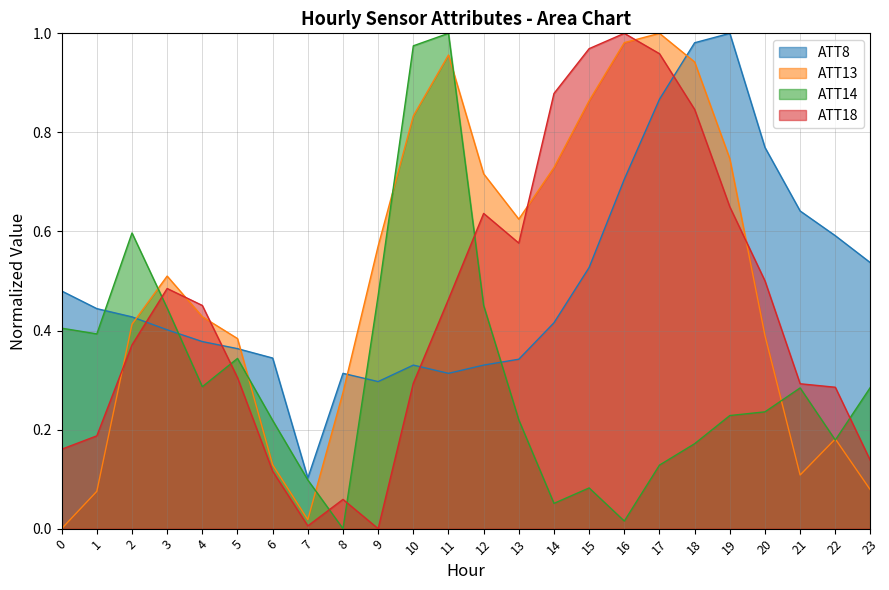

Reading right to left, what are all the values shown in this chart?

ATT8: 0.5	0.6	0.6	0.8	1.0	1.0	0.9	0.7	0.5	0.4	0.3	0.3	0.3	0.3	0.3	0.3	0.1	0.3	0.4	0.4	0.4	0.4	0.4	0.5
ATT13: 0.1	0.2	0.1	0.4	0.7	0.9	1.0	1.0	0.9	0.7	0.6	0.7	1.0	0.8	0.6	0.3	0.0	0.1	0.4	0.4	0.5	0.4	0.1	0.0
ATT14: 0.3	0.2	0.3	0.2	0.2	0.2	0.1	0.0	0.1	0.1	0.2	0.5	1.0	1.0	0.5	0.0	0.1	0.2	0.3	0.3	0.4	0.6	0.4	0.4
ATT18: 0.1	0.3	0.3	0.5	0.6	0.8	1.0	1.0	1.0	0.9	0.6	0.6	0.5	0.3	0.0	0.1	0.0	0.1	0.3	0.5	0.5	0.4	0.2	0.2